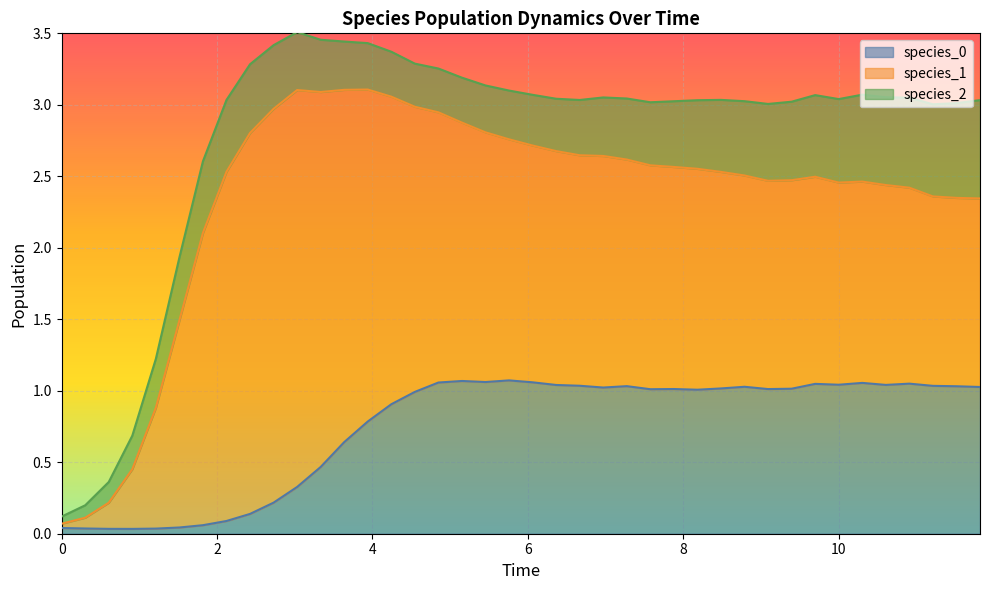

How many data points in species_0 are less than 1?

16